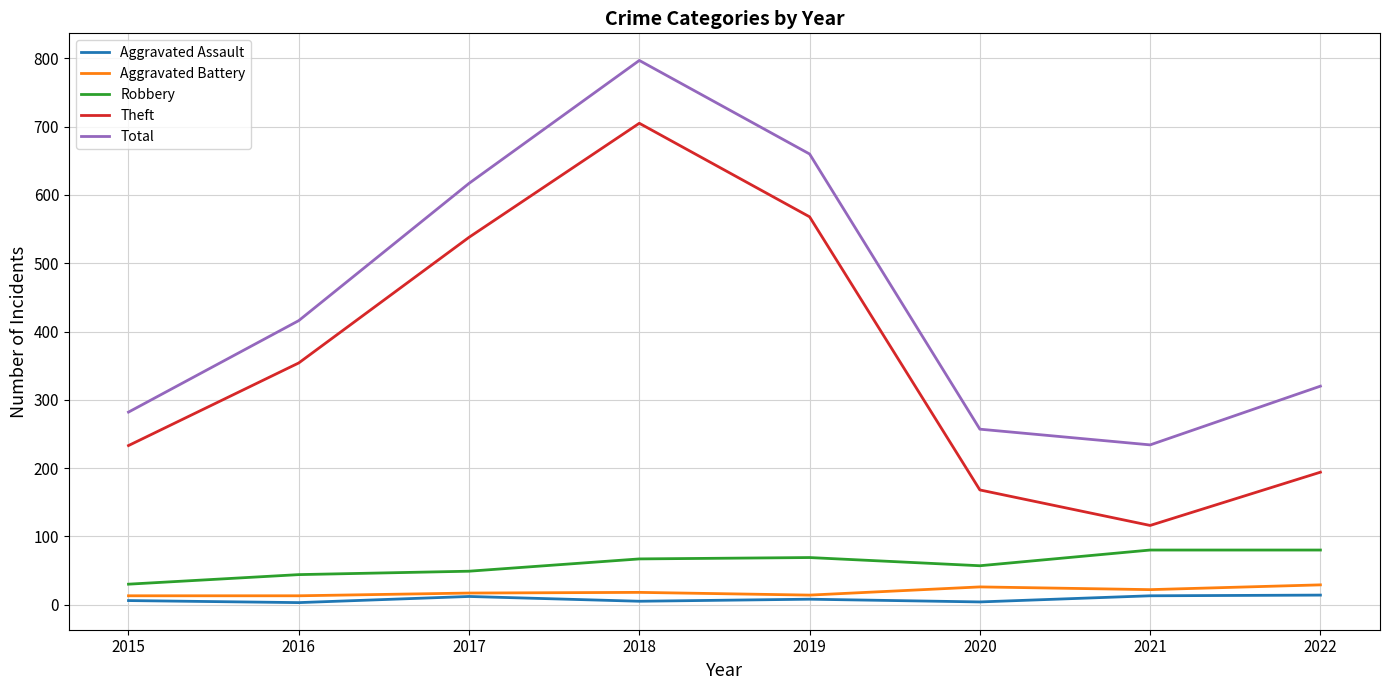

What is the maximum value for Theft?

705